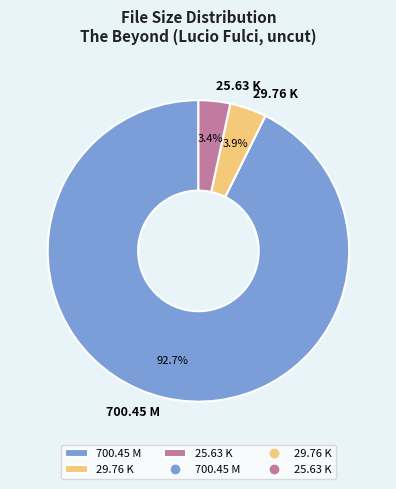

To the nearest percent, what is the combined percentage of 25.63 K and 29.76 K?

7%